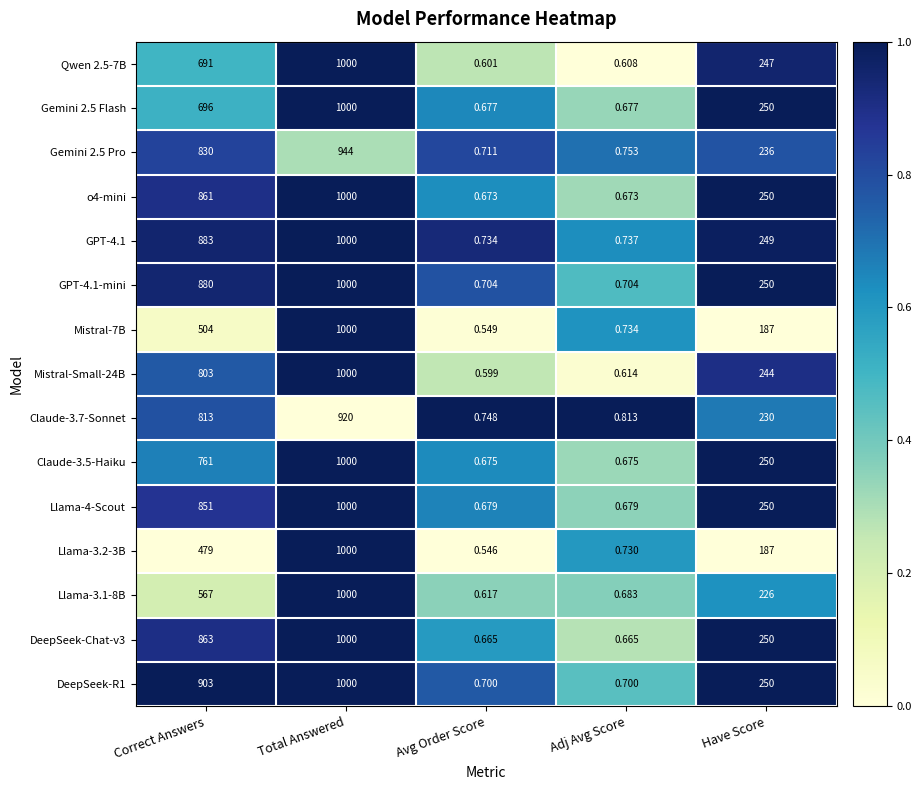

Which series changed the most between Correct Answers and Adj Avg Score?

DeepSeek-R1